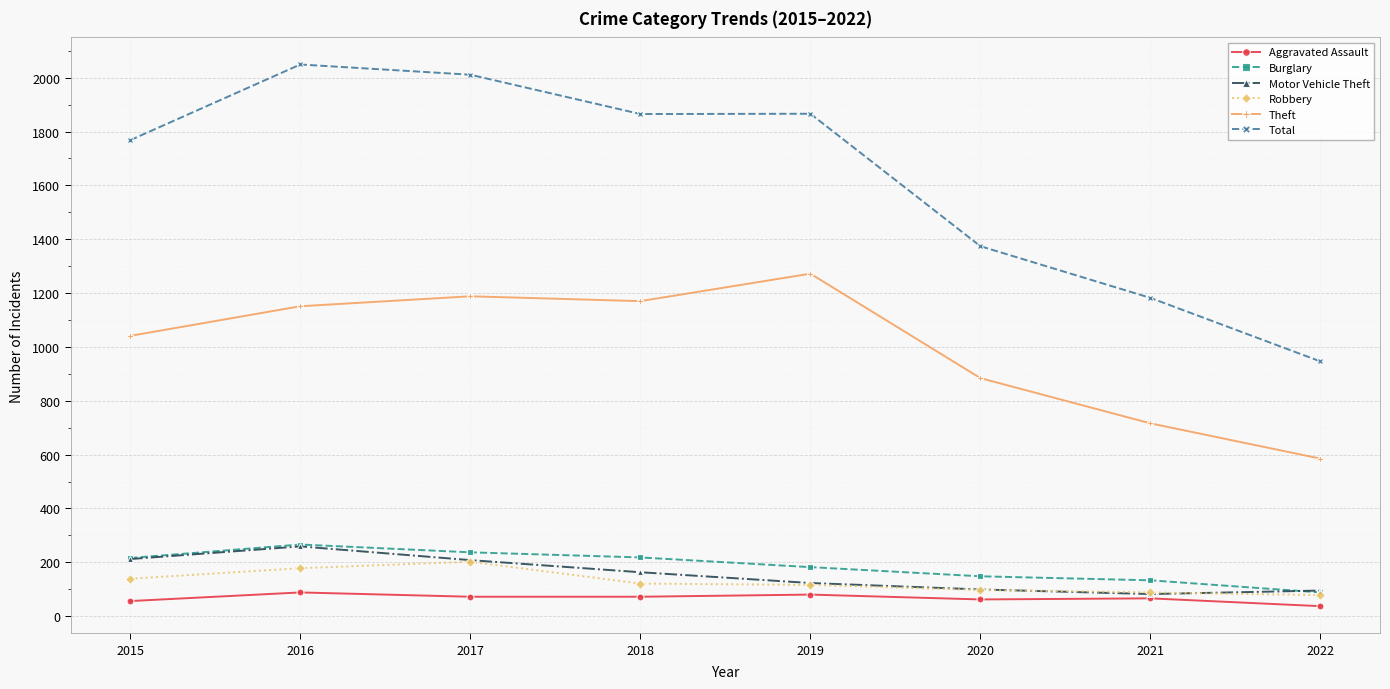

True or false: Burglary has more than 0 interior local peaks.

True